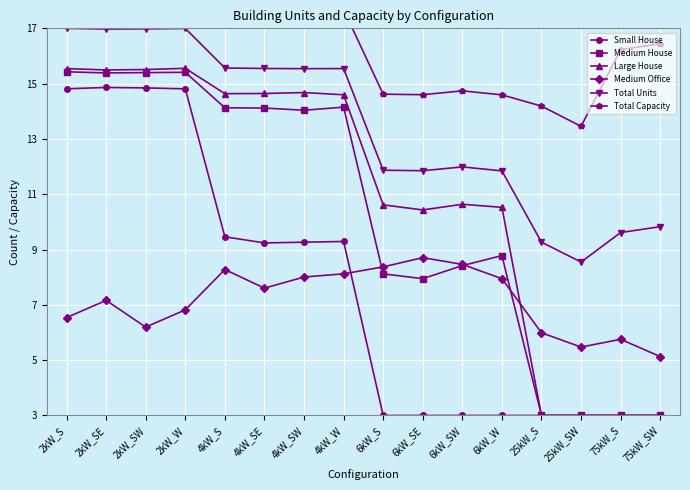

The value of Medium House at 2kW_SW is 22.5. True or false?

False